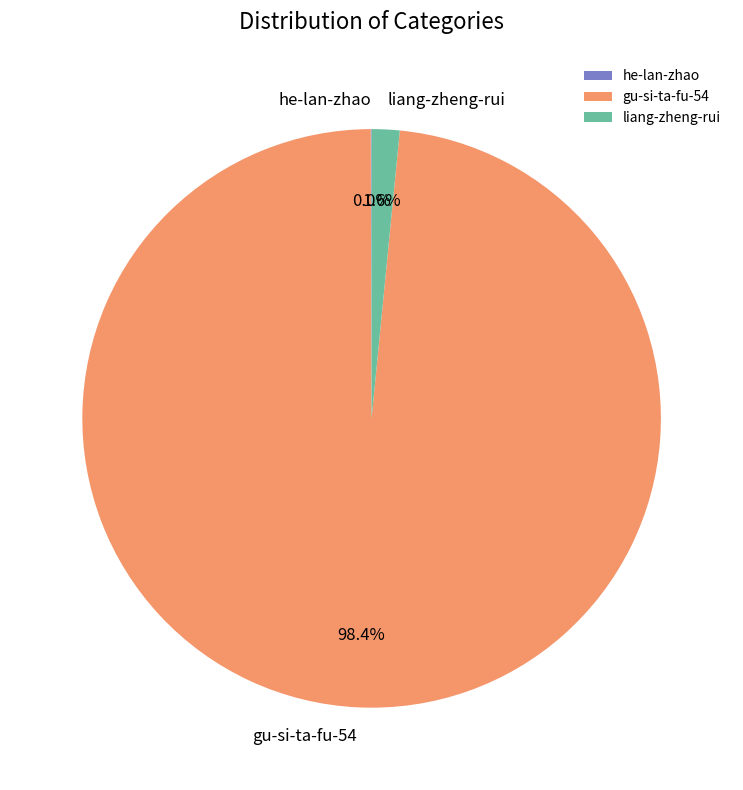

True or false: liang-zheng-rui accounts for 2% of the total.

True